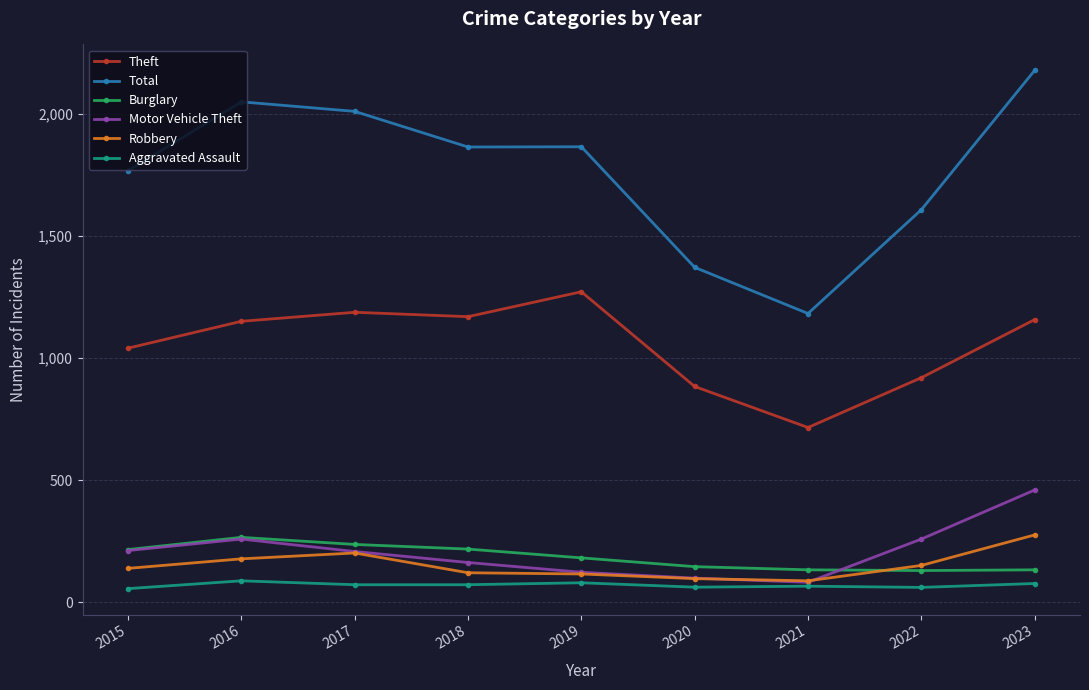

What is the average value of the Theft series?

1056